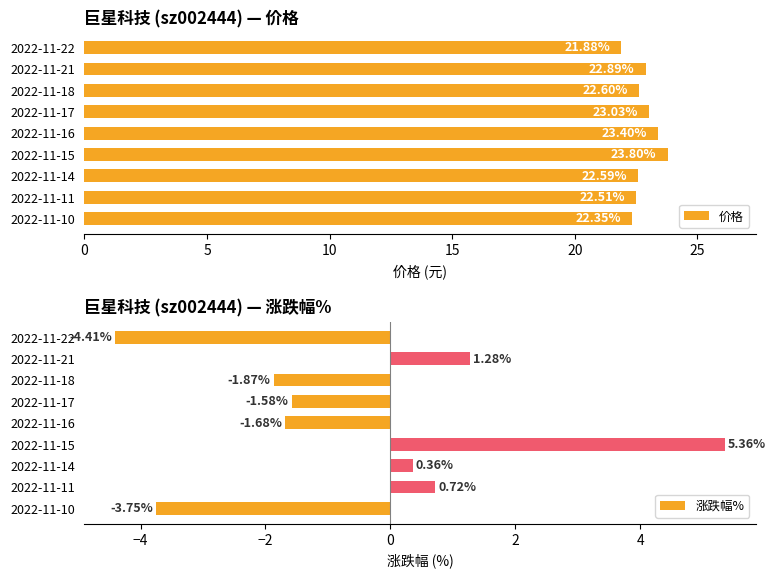

What is the difference between the second highest and minimum values in the 价格 series?

1.5